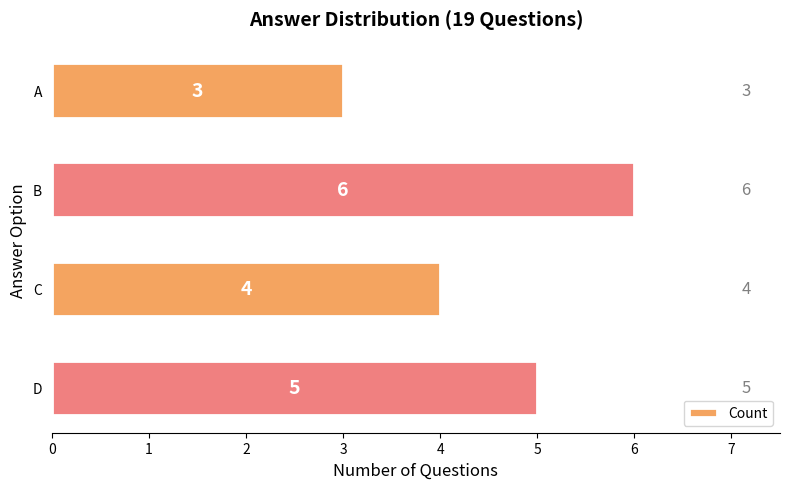

List the labels in order of value, largest first.

B, D, C, A